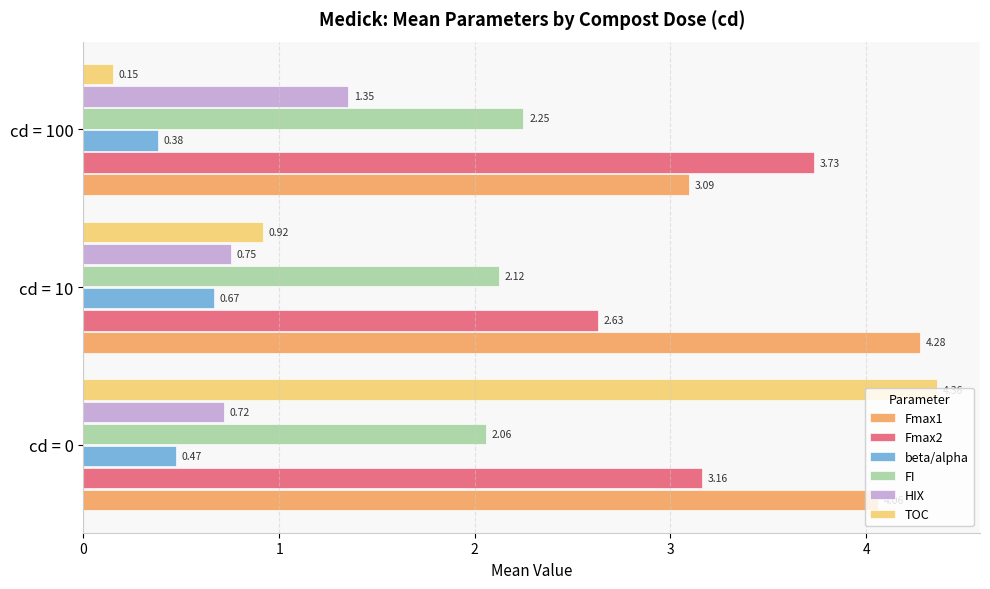

Which series changed the most between cd = 0 and cd = 100?

TOC